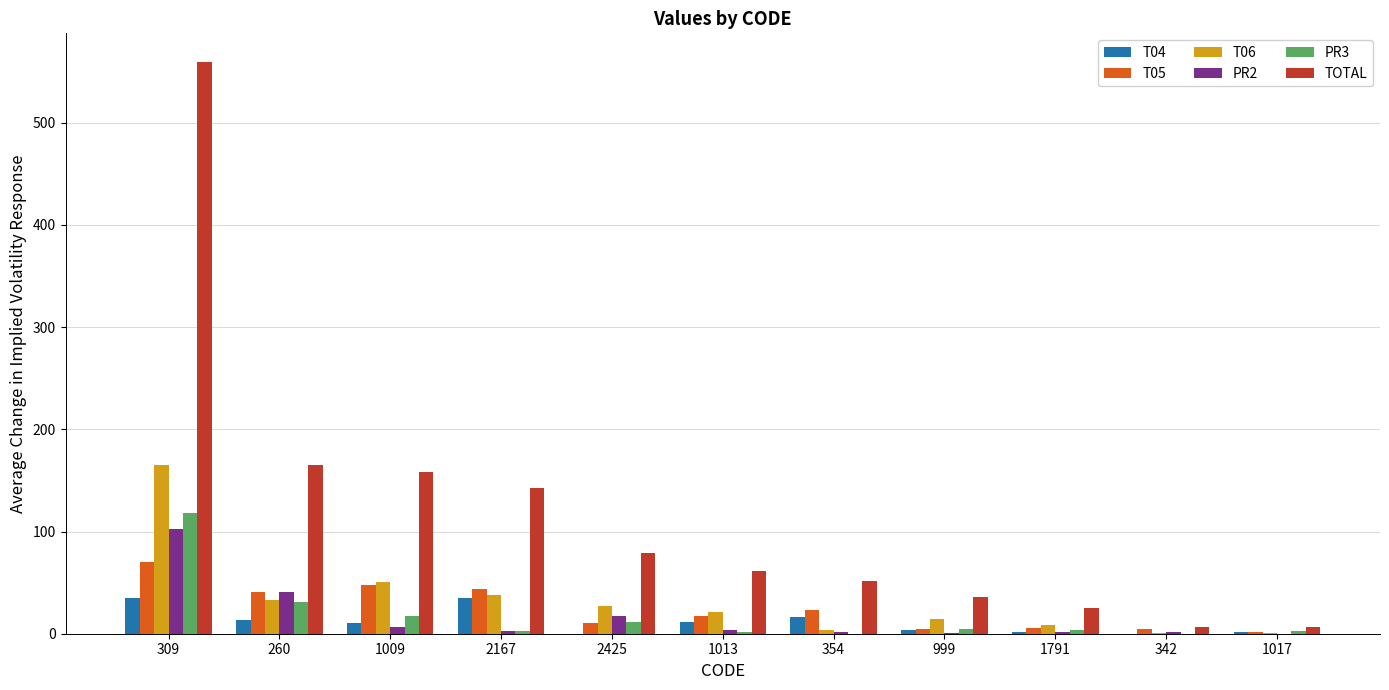

How many data points does each series have?

11